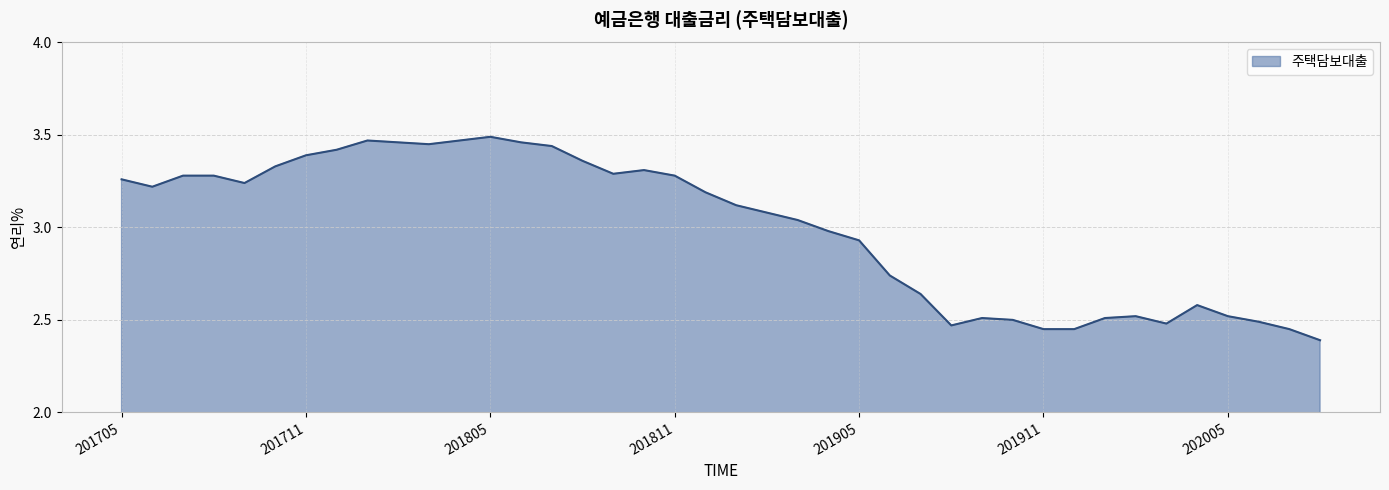

What is the minimum value shown in the chart?

2.4